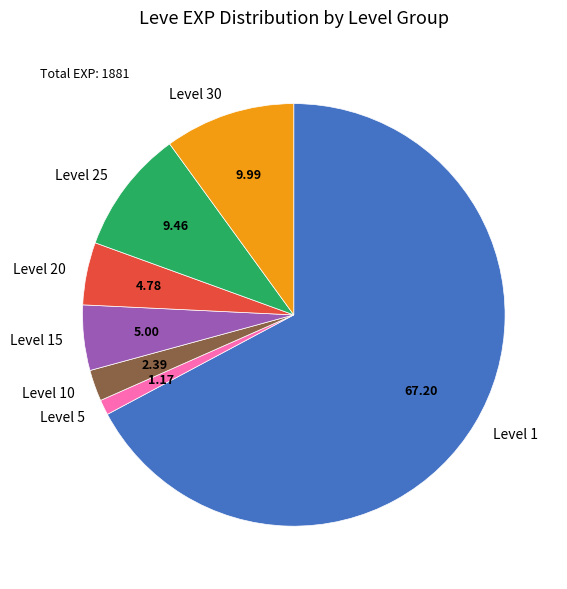

Combined, do Level 15 and Level 1 account for over 50%?

Yes